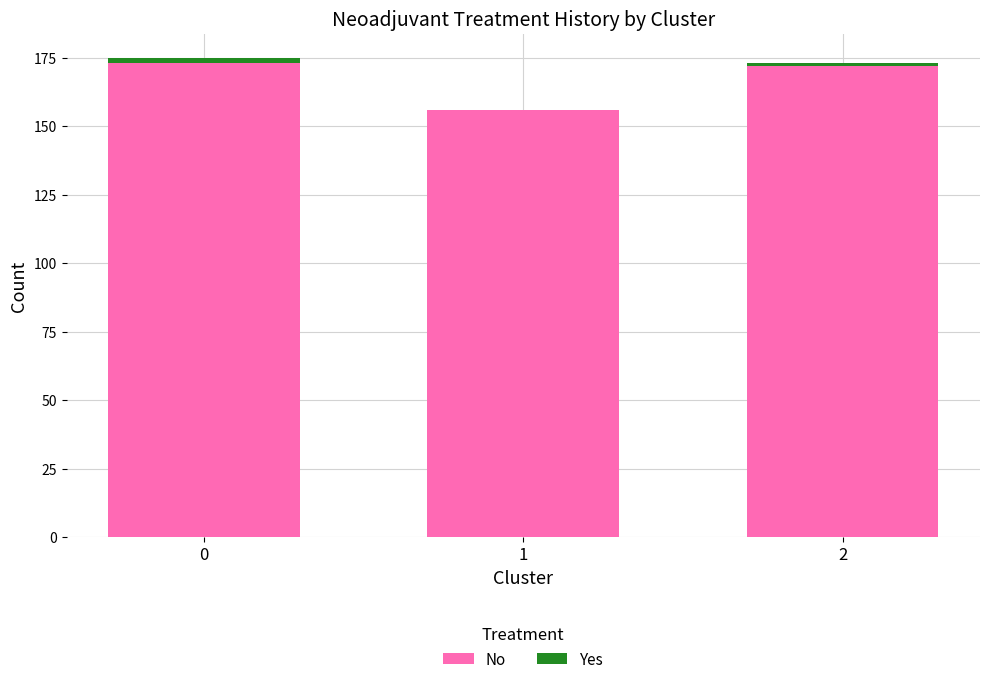

The value of No at 1 is 156. True or false?

True